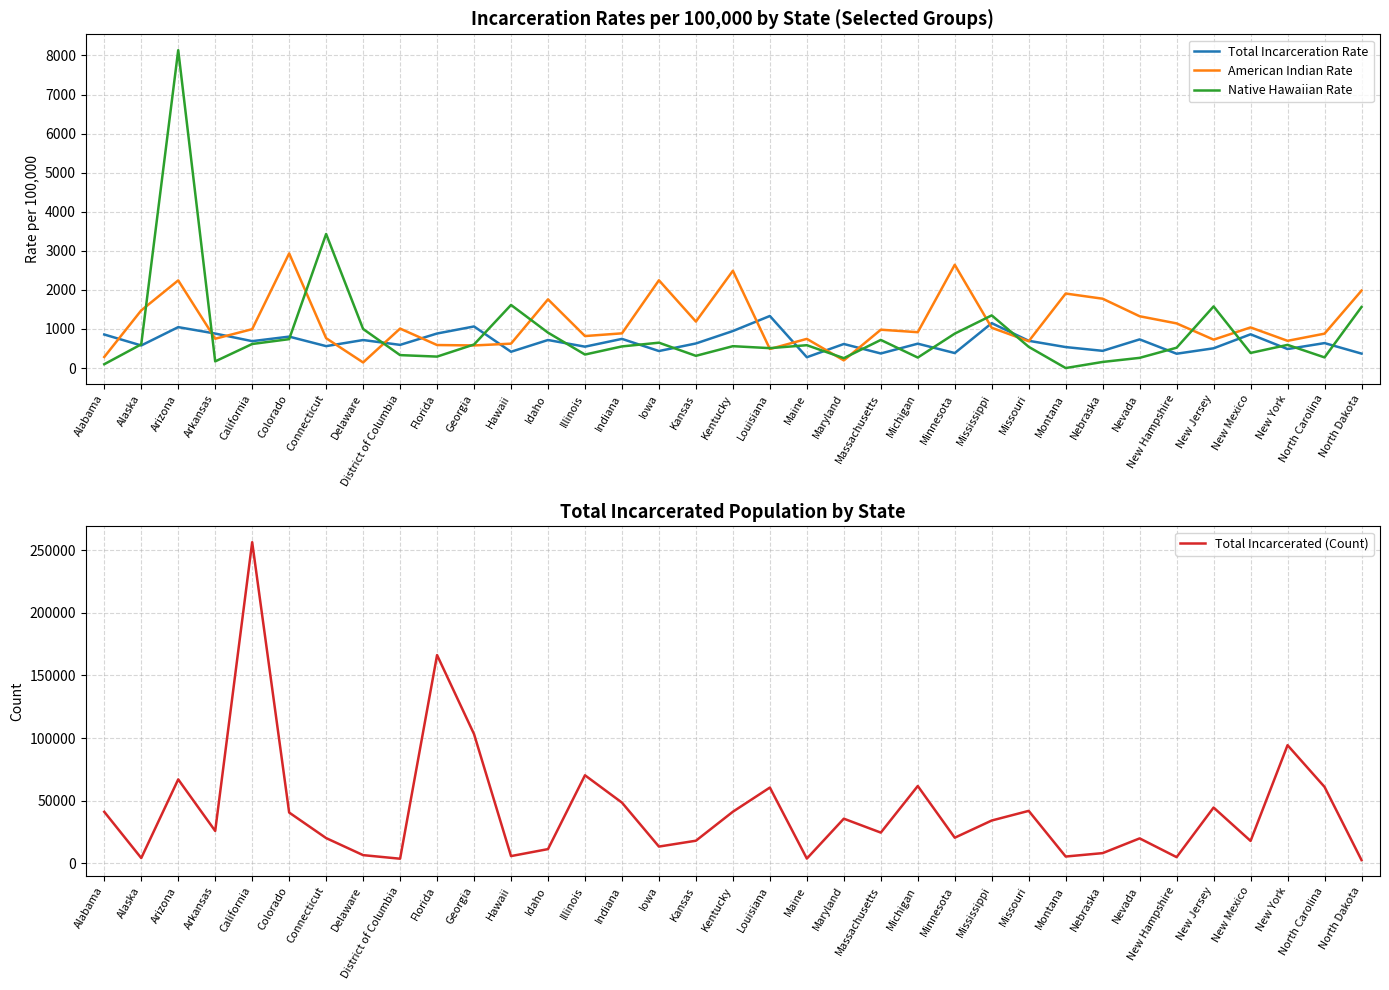

How many data points does each series have?

35